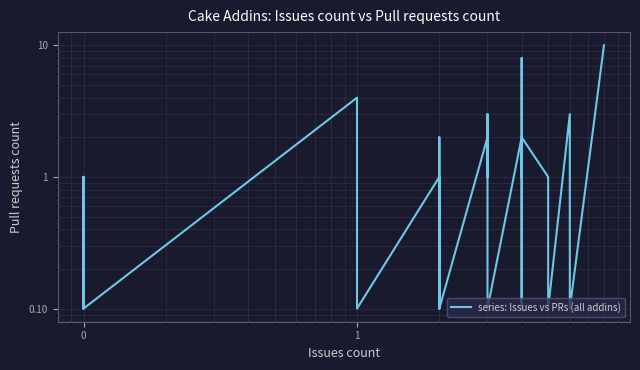

Reading left to right, extract all data points from this chart.

1.0	0.1	1.0	0.1	0.1	0.1	0.1	0.1	0.1	0.1	0.1	0.1	4.0	0.1	0.1	0.1	1.0	0.1	2.0	0.1	0.1	0.1	0.1	0.1	2.0	1.0	3.0	0.1	2.0	0.1	0.1	8.0	1.0	2.0	2.0	1.0	0.1	3.0	0.1	10.0